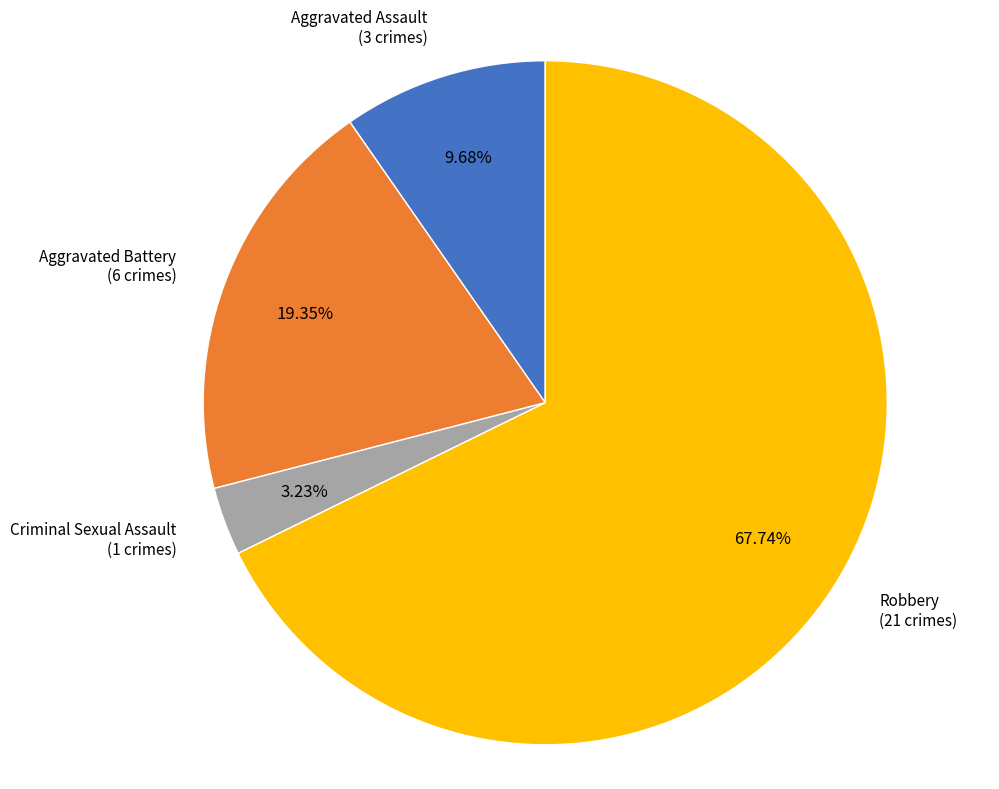

Is there any slice that represents more than half of the pie?

Yes